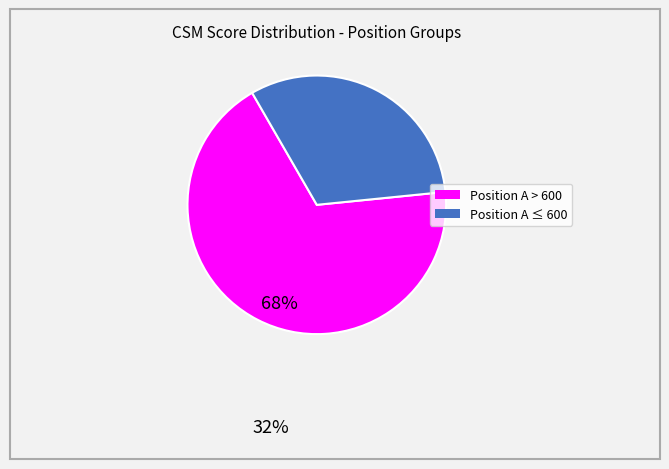

Is there any slice that represents more than half of the pie?

Yes